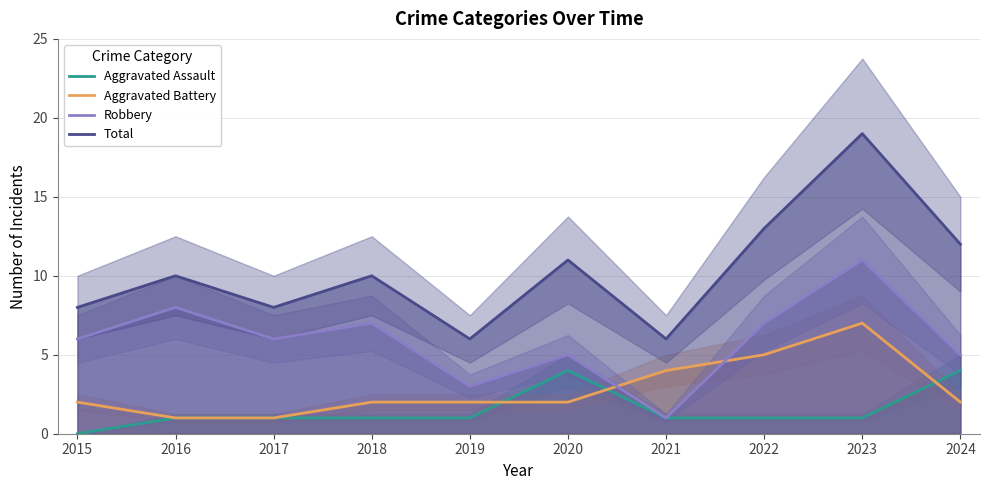

At which category does Aggravated Assault reach its first local peak?

2020